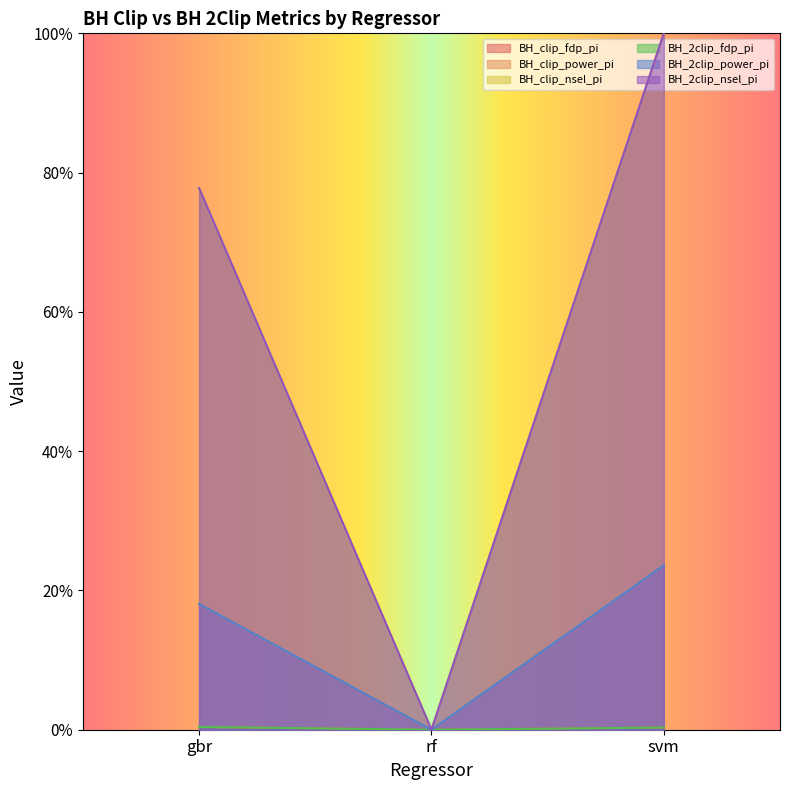

What position from the left is svm?

3